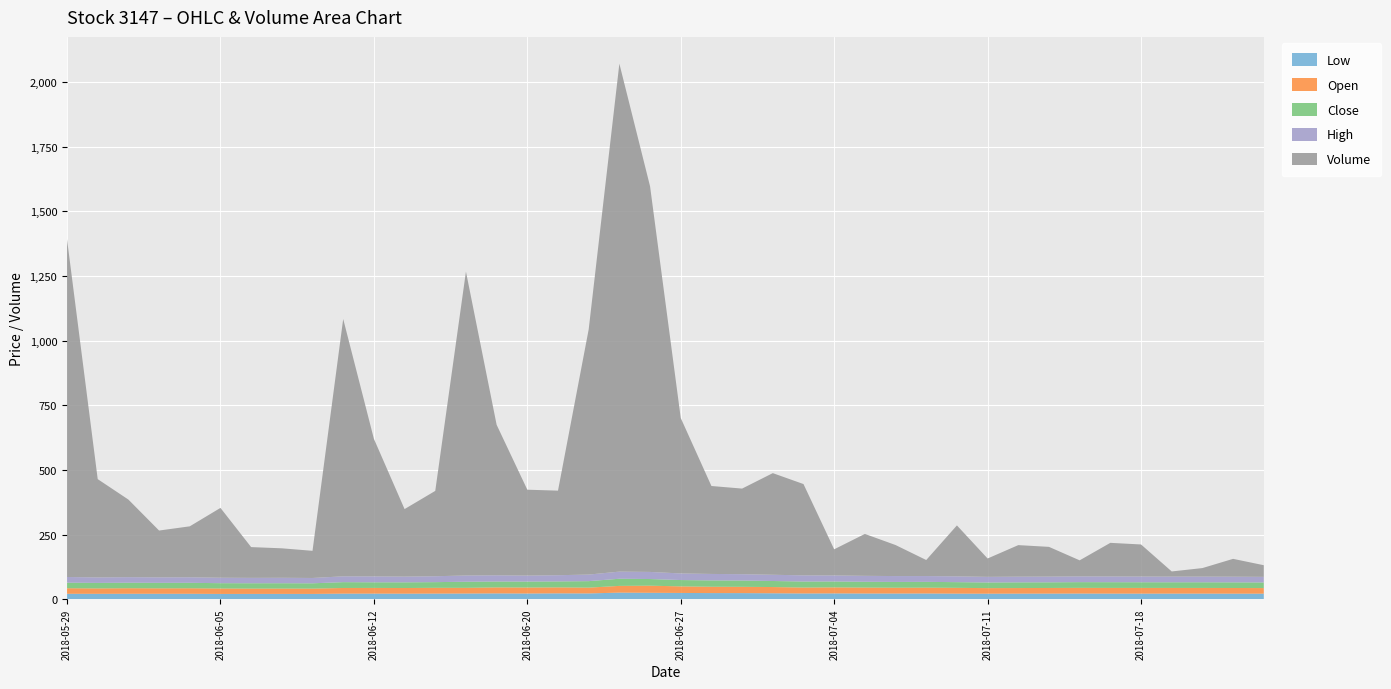

Reading right to left, list all the values displayed in this chart.

Low: 2018-07-24=21.5	2018-07-23=21.5	2018-07-20=21.7	2018-07-19=21.7	2018-07-18=21.6	2018-07-17=21.7	2018-07-16=21.9	2018-07-13=21.7	2018-07-12=21.6	2018-07-11=21.4	2018-07-10=21.6	2018-07-09=22.2	2018-07-06=22.0	2018-07-05=22.1	2018-07-04=22.5	2018-07-03=22.2	2018-07-02=23.0	2018-06-29=23.6	2018-06-28=23.8	2018-06-27=24.2	2018-06-26=24.9	2018-06-25=25.6	2018-06-22=22.4	2018-06-21=22.7	2018-06-20=22.1	2018-06-19=22.5	2018-06-15=22.0	2018-06-14=21.8	2018-06-13=21.4	2018-06-12=21.6	2018-06-11=21.6	2018-06-08=20.5	2018-06-07=20.6	2018-06-06=20.6	2018-06-05=20.4	2018-06-04=21.1	2018-06-01=21.1	2018-05-31=21.1	2018-05-30=20.9	2018-05-29=21.1
Open: 2018-07-24=21.6	2018-07-23=21.9	2018-07-20=21.9	2018-07-19=21.9	2018-07-18=22.1	2018-07-17=22.0	2018-07-16=21.9	2018-07-13=21.8	2018-07-12=21.6	2018-07-11=21.5	2018-07-10=22.4	2018-07-09=22.5	2018-07-06=22.4	2018-07-05=22.9	2018-07-04=23.3	2018-07-03=22.9	2018-07-02=24.1	2018-06-29=24.3	2018-06-28=24.5	2018-06-27=25.4	2018-06-26=27.5	2018-06-25=26.0	2018-06-22=22.4	2018-06-21=23.1	2018-06-20=23.1	2018-06-19=23.2	2018-06-15=22.0	2018-06-14=22.3	2018-06-13=21.9	2018-06-12=22.0	2018-06-11=21.9	2018-06-08=20.6	2018-06-07=20.6	2018-06-06=20.6	2018-06-05=21.1	2018-06-04=21.4	2018-06-01=21.1	2018-05-31=21.5	2018-05-30=20.9	2018-05-29=21.5
Close: 2018-07-24=21.7	2018-07-23=21.8	2018-07-20=21.9	2018-07-19=21.9	2018-07-18=21.9	2018-07-17=22.1	2018-07-16=22.1	2018-07-13=21.9	2018-07-12=22.0	2018-07-11=21.8	2018-07-10=22.0	2018-07-09=22.4	2018-07-06=22.4	2018-07-05=22.4	2018-07-04=22.9	2018-07-03=23.4	2018-07-02=23.4	2018-06-29=24.4	2018-06-28=24.5	2018-06-27=24.5	2018-06-26=25.7	2018-06-25=27.6	2018-06-22=25.1	2018-06-21=23.1	2018-06-20=23.1	2018-06-19=22.8	2018-06-15=23.6	2018-06-14=22.0	2018-06-13=22.0	2018-06-12=21.8	2018-06-11=22.6	2018-06-08=20.5	2018-06-07=20.6	2018-06-06=20.6	2018-06-05=20.6	2018-06-04=21.1	2018-06-01=21.1	2018-05-31=21.1	2018-05-30=21.2	2018-05-29=21.4
High: 2018-07-24=21.7	2018-07-23=21.9	2018-07-20=21.9	2018-07-19=21.9	2018-07-18=22.1	2018-07-17=22.1	2018-07-16=22.3	2018-07-13=22.1	2018-07-12=22.0	2018-07-11=21.8	2018-07-10=22.4	2018-07-09=22.5	2018-07-06=22.7	2018-07-05=23.0	2018-07-04=23.3	2018-07-03=23.9	2018-07-02=24.1	2018-06-29=24.5	2018-06-28=25.0	2018-06-27=25.6	2018-06-26=27.5	2018-06-25=27.6	2018-06-22=25.4	2018-06-21=24.0	2018-06-20=23.1	2018-06-19=24.0	2018-06-15=24.2	2018-06-14=22.8	2018-06-13=22.2	2018-06-12=22.8	2018-06-11=22.6	2018-06-08=20.6	2018-06-07=21.0	2018-06-06=20.8	2018-06-05=21.1	2018-06-04=21.4	2018-06-01=21.2	2018-05-31=21.6	2018-05-30=21.3	2018-05-29=22.0
Volume: 2018-07-24=45.0	2018-07-23=69.0	2018-07-20=33.0	2018-07-19=20.0	2018-07-18=124.0	2018-07-17=130.0	2018-07-16=62.0	2018-07-13=115.0	2018-07-12=122.0	2018-07-11=71.0	2018-07-10=197.0	2018-07-09=62.0	2018-07-06=120.0	2018-07-05=162.0	2018-07-04=101.0	2018-07-03=353.0	2018-07-02=393.0	2018-06-29=331.0	2018-06-28=340.0	2018-06-27=601.0	2018-06-26=1491.0	2018-06-25=1964.0	2018-06-22=948.0	2018-06-21=327.0	2018-06-20=332.0	2018-06-19=582.0	2018-06-15=1175.0	2018-06-14=330.0	2018-06-13=261.0	2018-06-12=532.0	2018-06-11=995.0	2018-06-08=105.0	2018-06-07=114.0	2018-06-06=119.0	2018-06-05=270.0	2018-06-04=197.0	2018-06-01=181.0	2018-05-31=300.0	2018-05-30=380.0	2018-05-29=1306.0